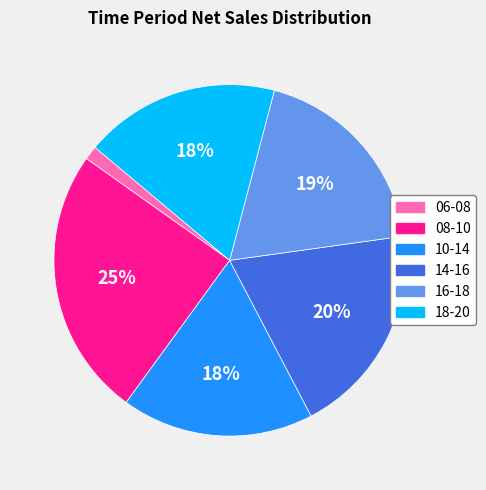

Count the number of slices in the pie.

6